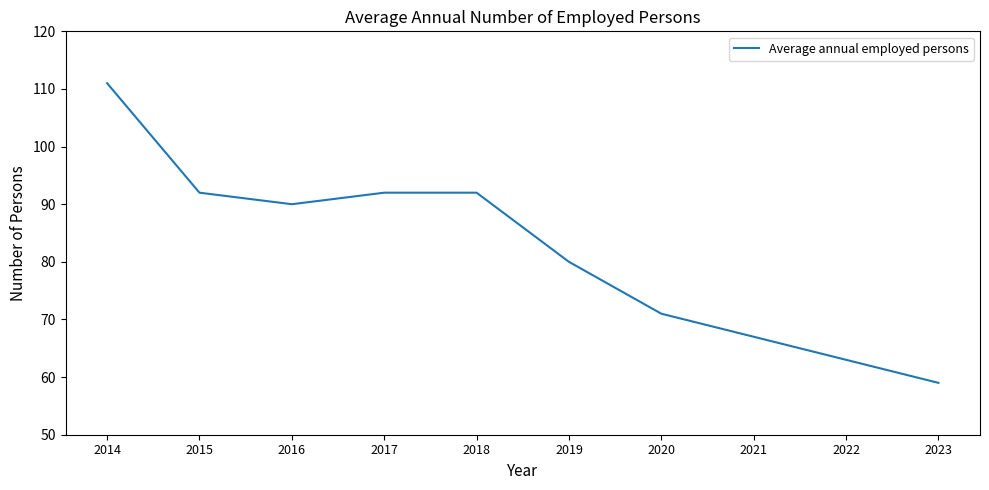

True or false: the data has more than 2 interior local peaks.

False